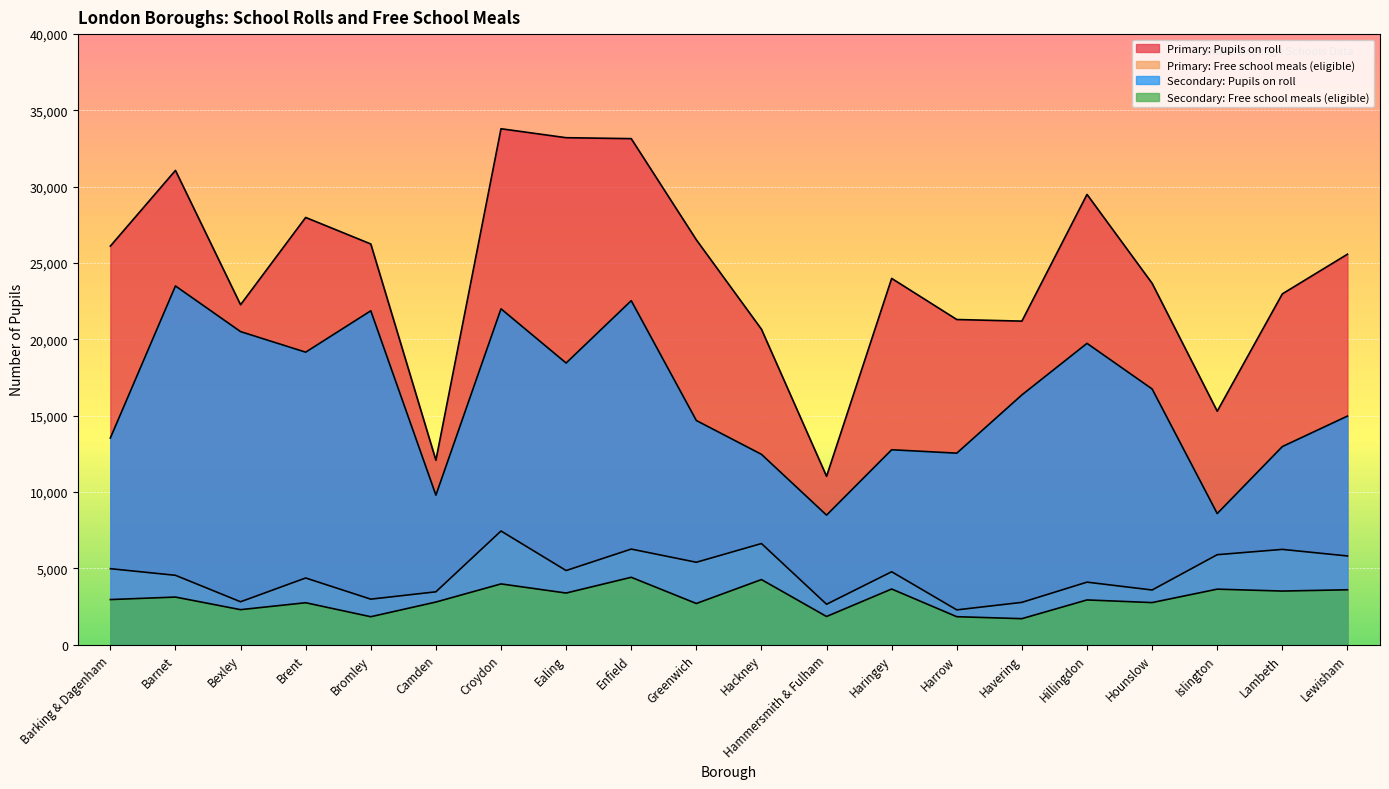

List the labels in order of Primary: Free school meals (eligible) value, largest first.

Croydon, Hackney, Enfield, Lambeth, Islington, Lewisham, Greenwich, Barking & Dagenham, Ealing, Haringey, Barnet, Brent, Hillingdon, Hounslow, Camden, Bromley, Bexley, Havering, Hammersmith & Fulham, Harrow